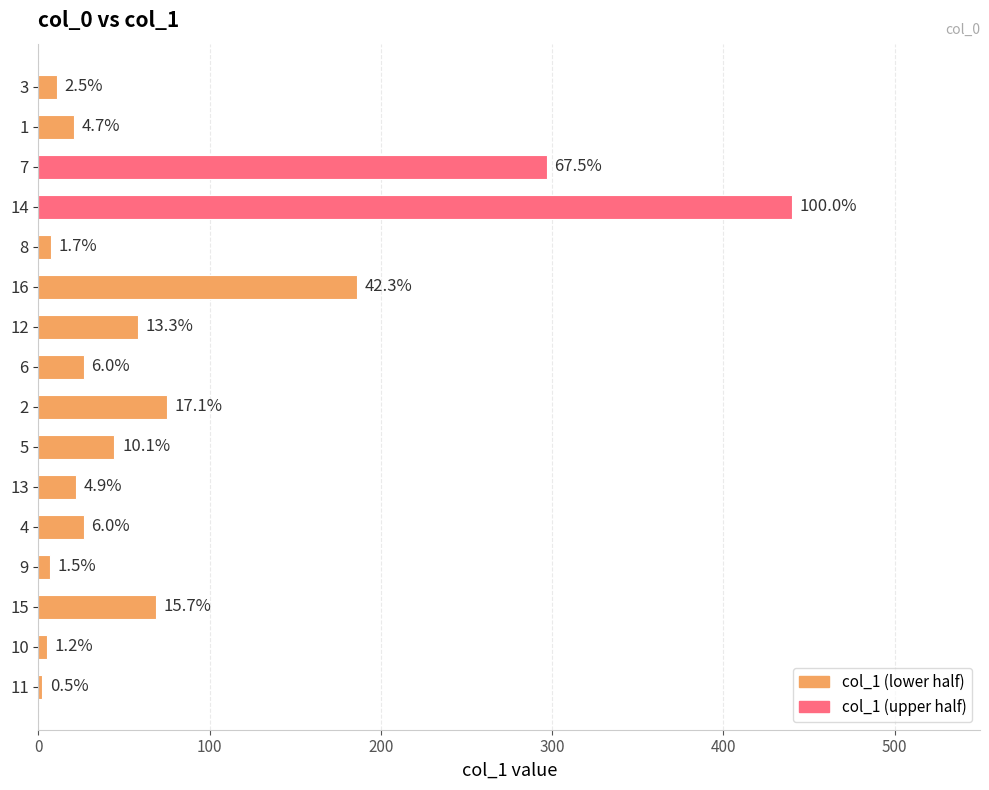

Are the bars horizontal?

Yes